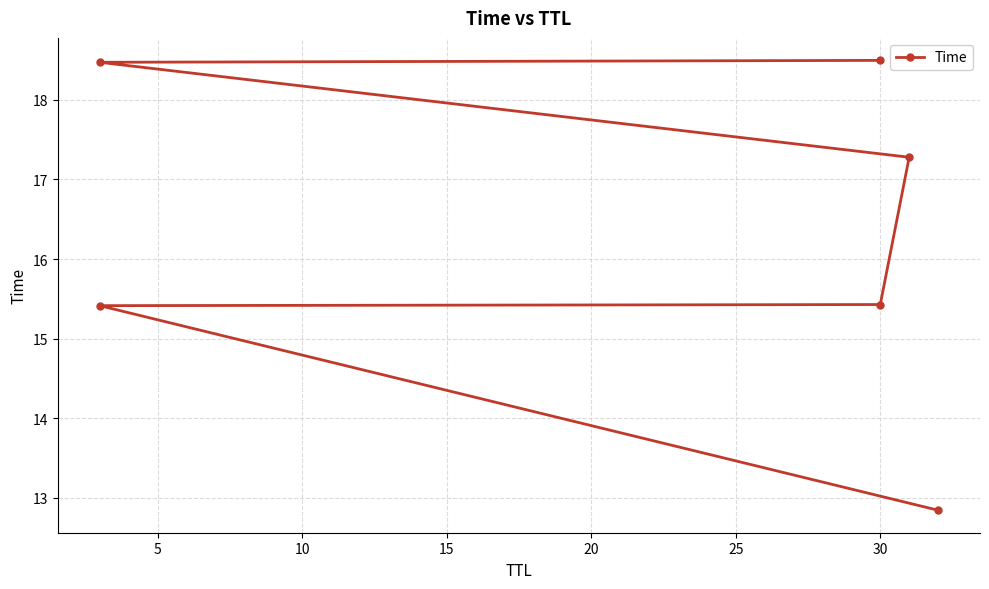

What is the difference between the maximum and minimum values?

5.7